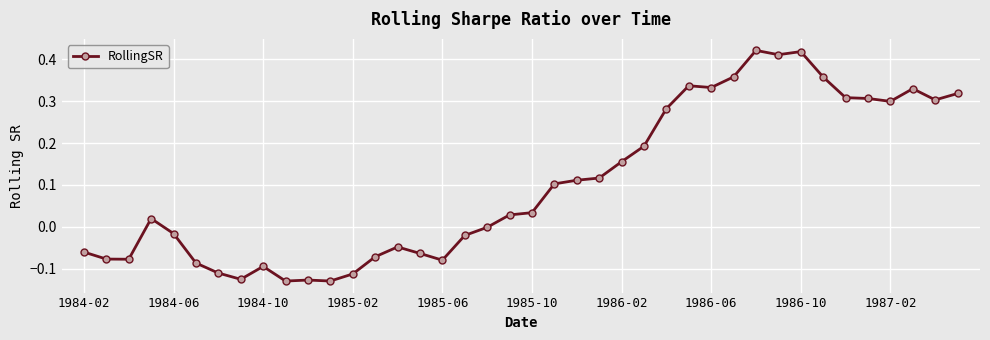

True or false: there are more than 0 points higher than both neighbors.

True